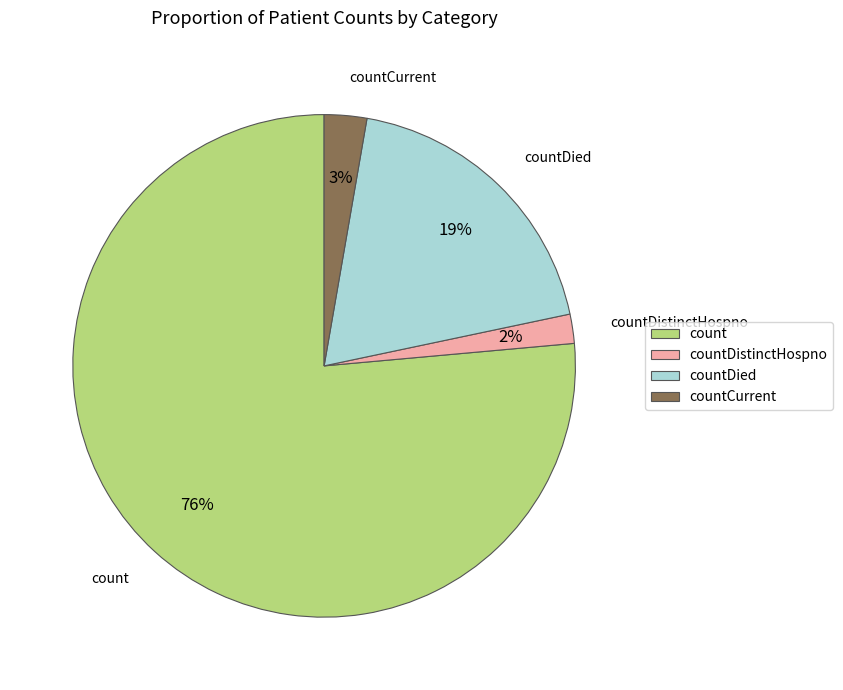

Which has a higher value, countCurrent or countDistinctHospno?

countCurrent